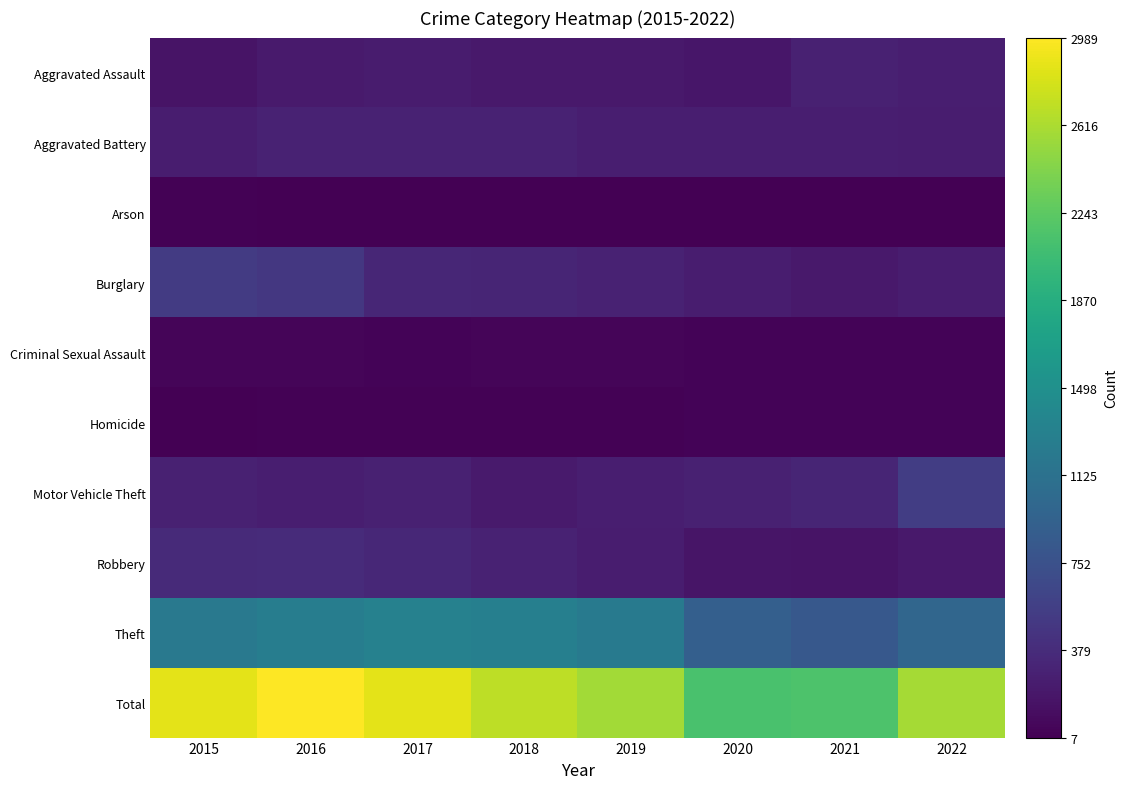

Reading right to left, list all the values displayed in this chart.

Aggravated Assault: 2022=260	2021=286	2020=186	2019=214	2018=211	2017=237	2016=220	2015=161
Aggravated Battery: 2022=241	2021=260	2020=263	2019=256	2018=288	2017=291	2016=290	2015=248
Arson: 2022=15	2021=18	2020=12	2019=16	2018=7	2017=12	2016=13	2015=21
Burglary: 2022=242	2021=212	2020=242	2019=293	2018=310	2017=327	2016=489	2015=531
Criminal Sexual Assault: 2022=41	2021=33	2020=38	2019=52	2018=47	2017=40	2016=50	2015=42
Homicide: 2022=35	2021=38	2020=32	2019=20	2018=23	2017=27	2016=26	2015=13
Motor Vehicle Theft: 2022=544	2021=319	2020=278	2019=253	2018=219	2017=275	2016=261	2015=285
Robbery: 2022=215	2021=164	2020=171	2019=240	2018=289	2017=338	2016=370	2015=363
Theft: 2022=989	2021=829	2020=915	2019=1232	2018=1295	2017=1317	2016=1270	2015=1208
Total: 2022=2582	2021=2159	2020=2137	2019=2576	2018=2689	2017=2864	2016=2989	2015=2872